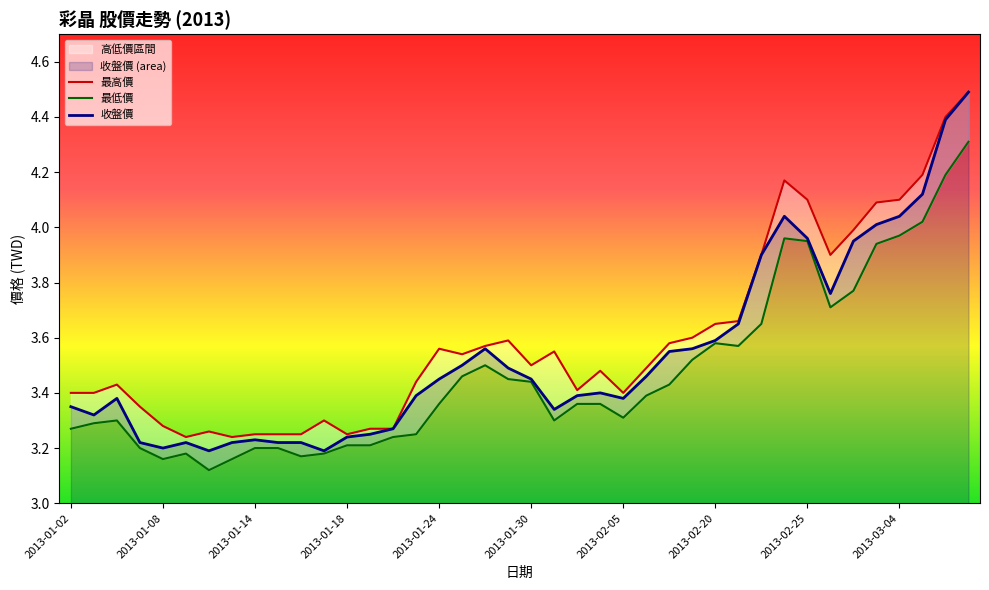

Where is 最高價 nearest to the value 3?

2013-01-09